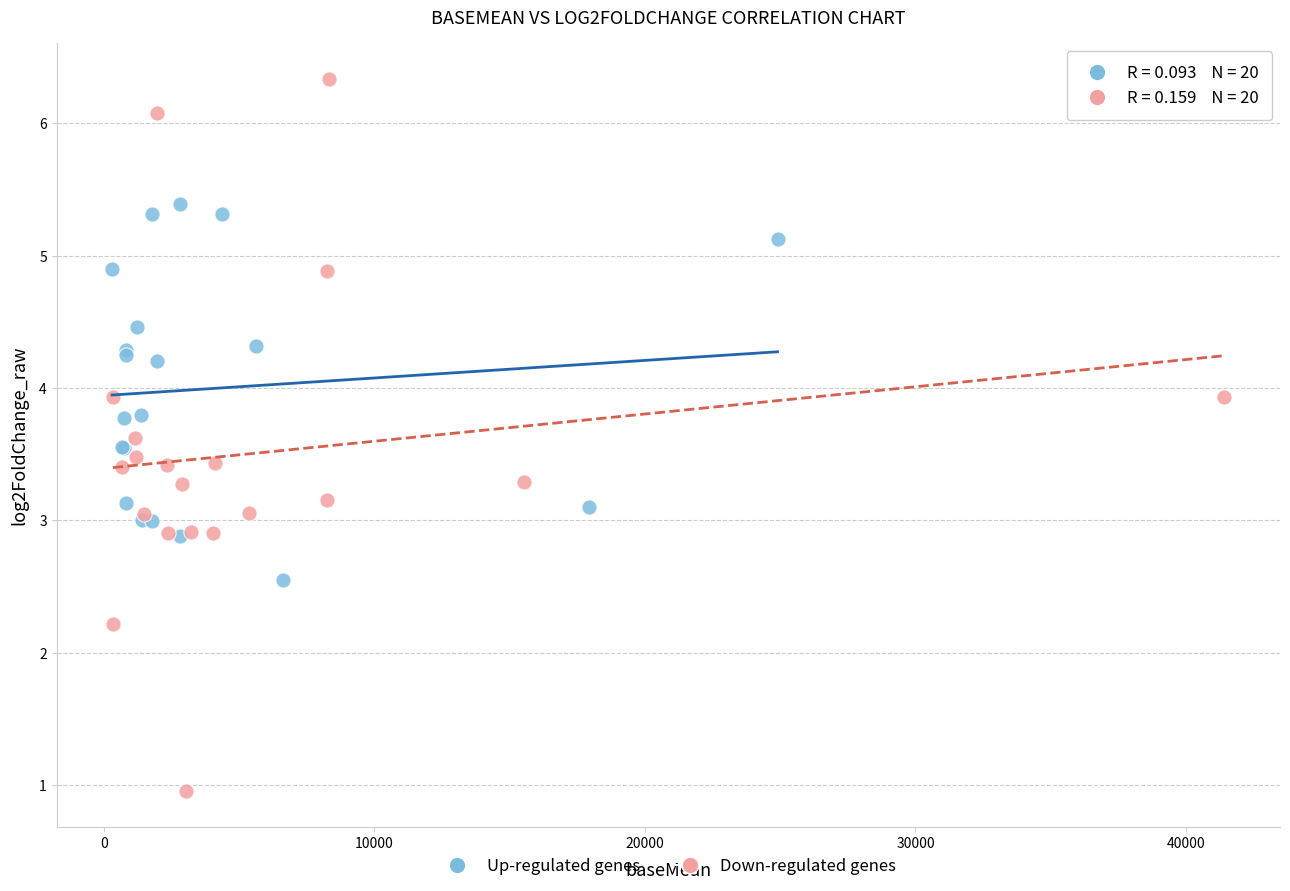

Which series reaches the minimum Y coordinate?

Down-regulated genes